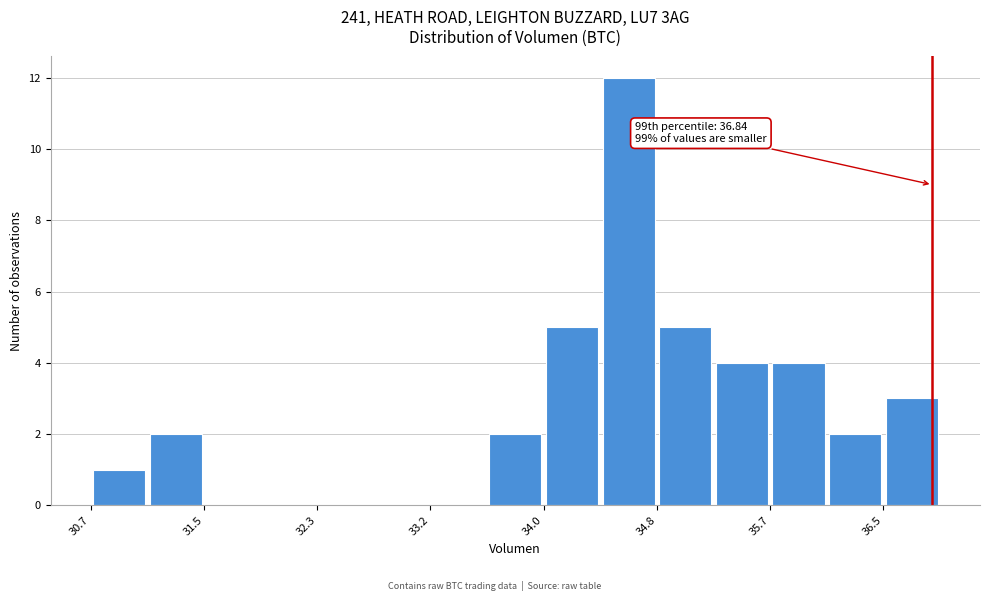

Which range on the x-axis has the tallest bar?

34.4 to 34.8